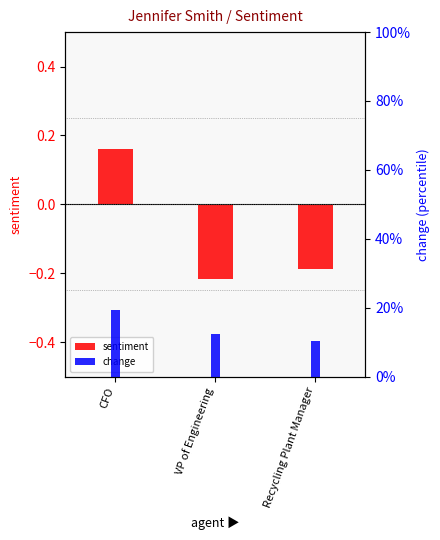

What is the difference between the sentiment values at CFO and Recycling Plant Manager?

0.4